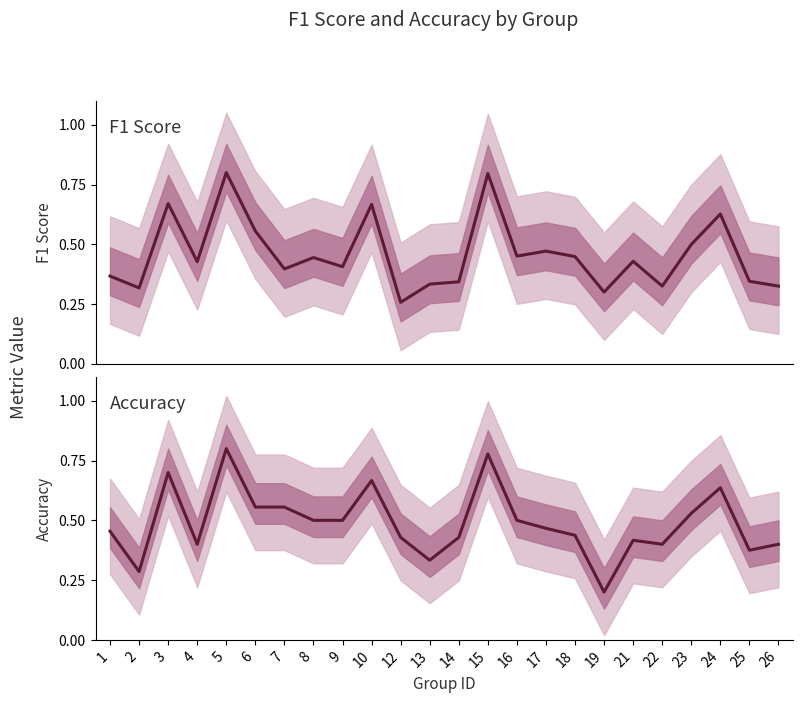

How many series are shown in this chart?

2